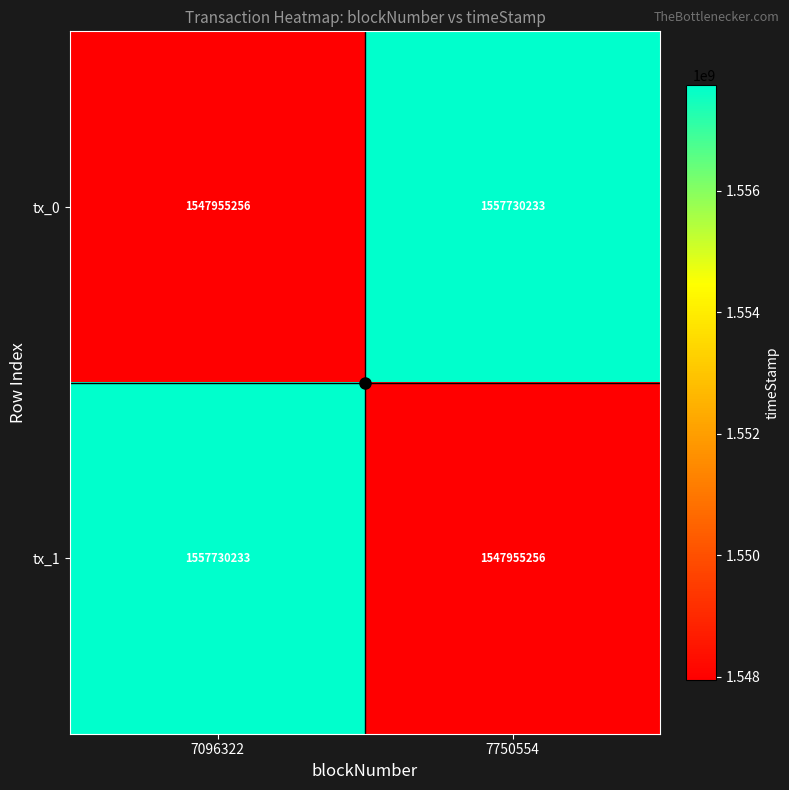

Where is tx_0 nearest to the value 1552842744?

7096322